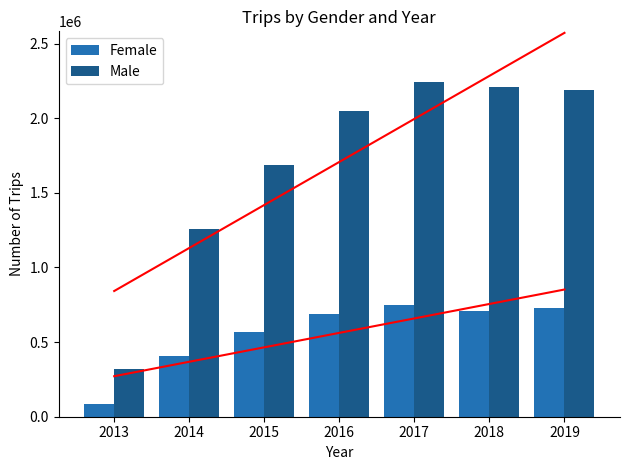

What is the difference between the maximum and minimum values in the Female series?

662082